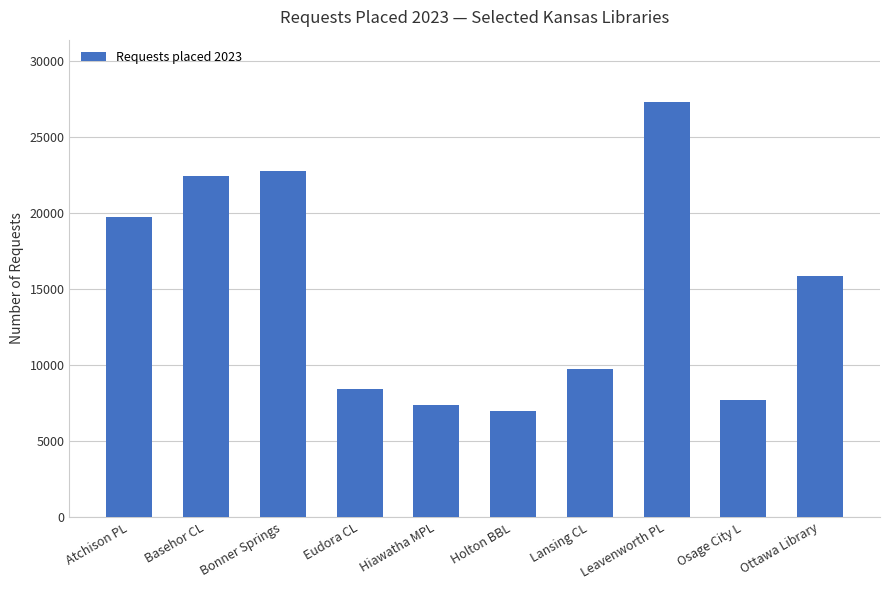

Are the bars horizontal?

No